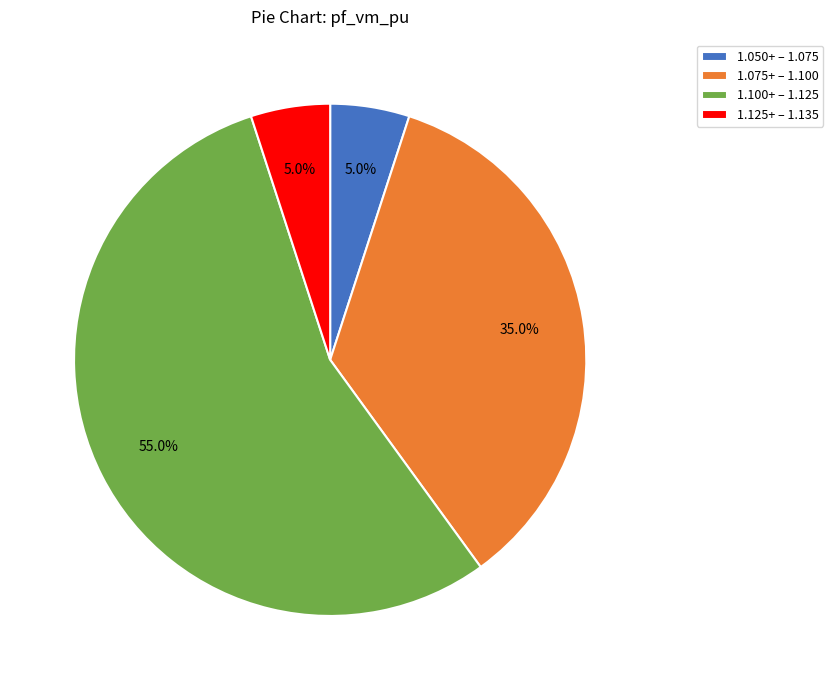

How many segments does this pie chart have?

4